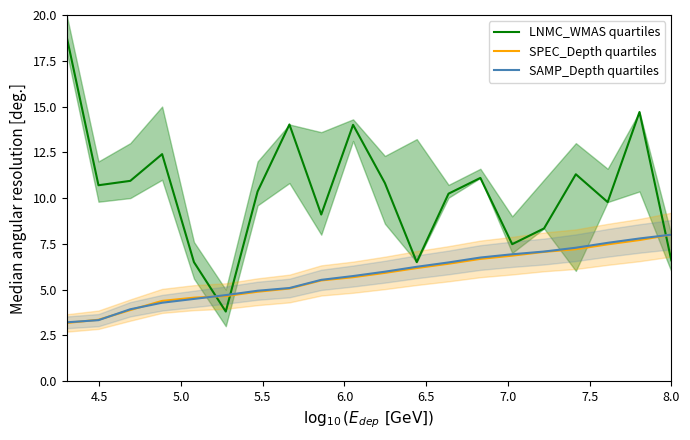

How many categories are shown in the chart?

20